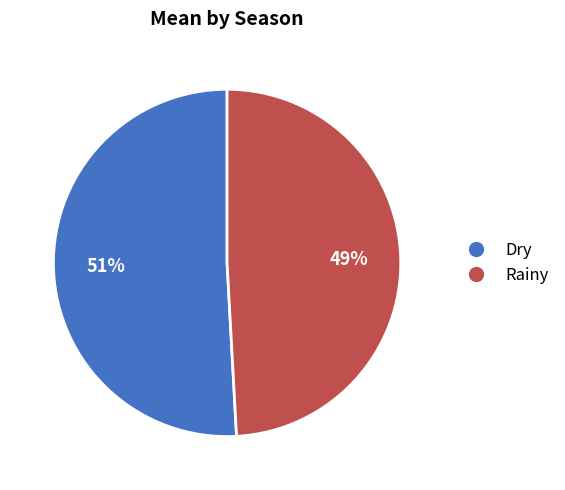

What is the ratio of the value at Dry to the value at Rainy?

1.0